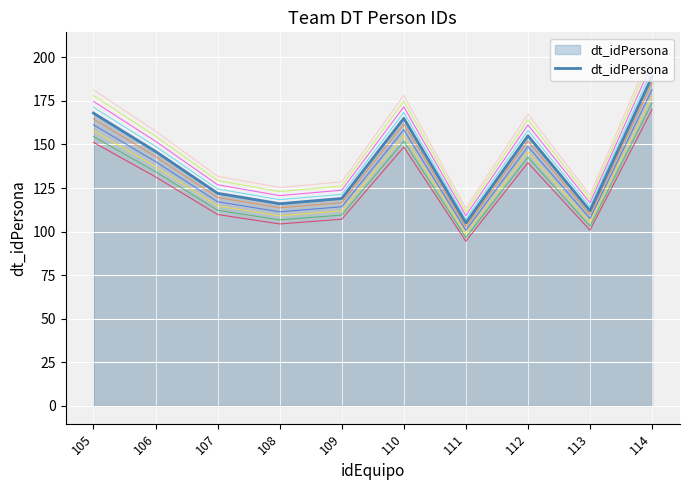

What is the minimum value shown in the chart?

105